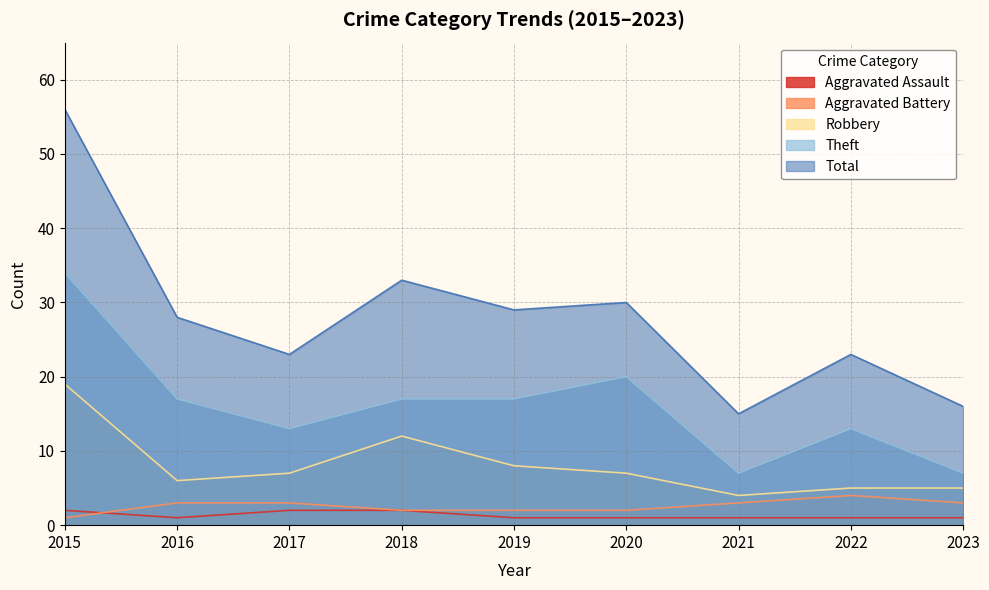

Where is the first local maximum for Aggravated Battery?

2022